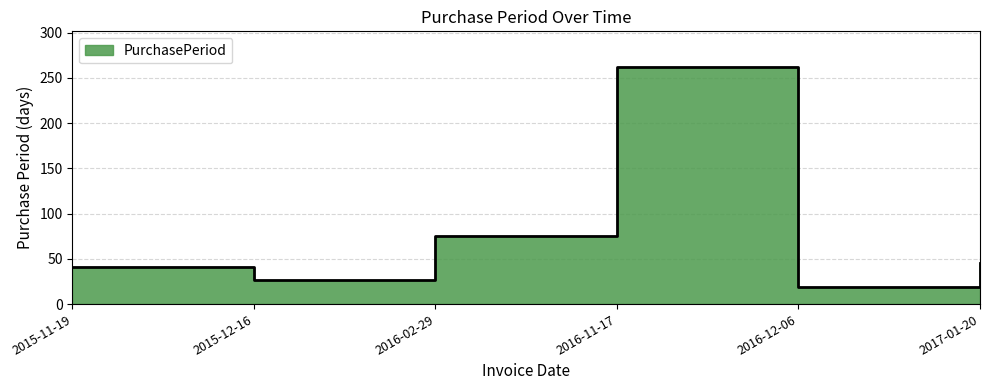

At which category does the data reach its first local valley?

2015-12-16